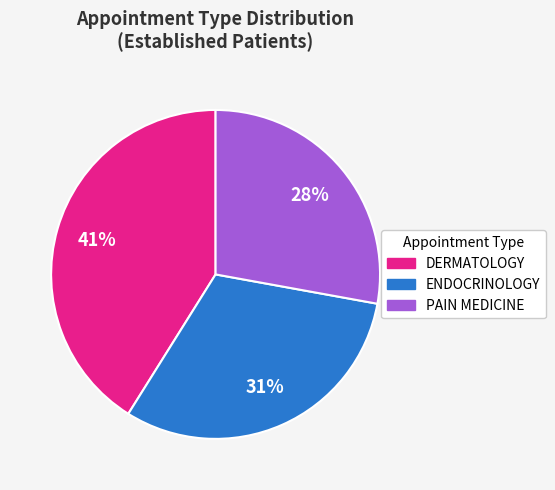

Combined, do DERMATOLOGY and PAIN MEDICINE account for over 50%?

Yes